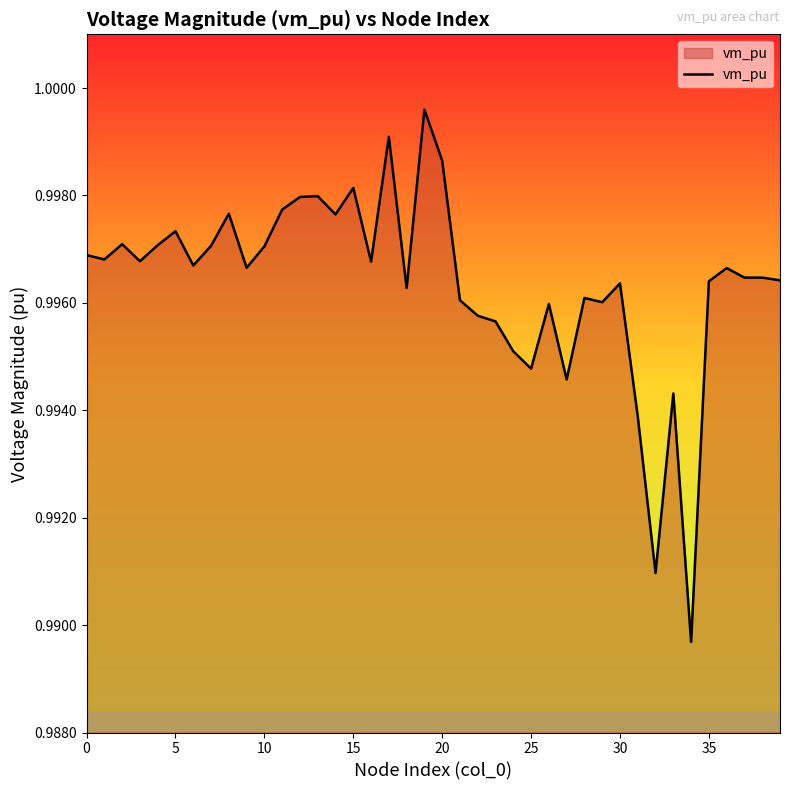

Reading right to left, extract all data points from this chart.

1.0	1.0	1.0	1.0	1.0	1.0	1.0	1.0	1.0	1.0	1.0	1.0	1.0	1.0	1.0	1.0	1.0	1.0	1.0	1.0	1.0	1.0	1.0	1.0	1.0	1.0	1.0	1.0	1.0	1.0	1.0	1.0	1.0	1.0	1.0	1.0	1.0	1.0	1.0	1.0